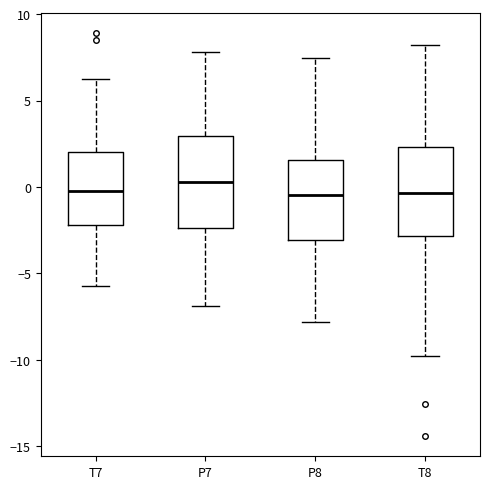

Reading left to right, read every box against the y-axis: the position of its median line, the range the box covers, and the ends of its whiskers. The values are not printed on the chart, so give them approximately, as read against the axis.

T7: median 0.0, box -2.0 to 2.0, whiskers -5.5 to 6.0
P7: median 0.5, box -2.5 to 3.0, whiskers -7.0 to 8.0
P8: median -0.5, box -3.0 to 1.5, whiskers -8.0 to 7.5
T8: median -0.5, box -3.0 to 2.5, whiskers -10.0 to 8.0